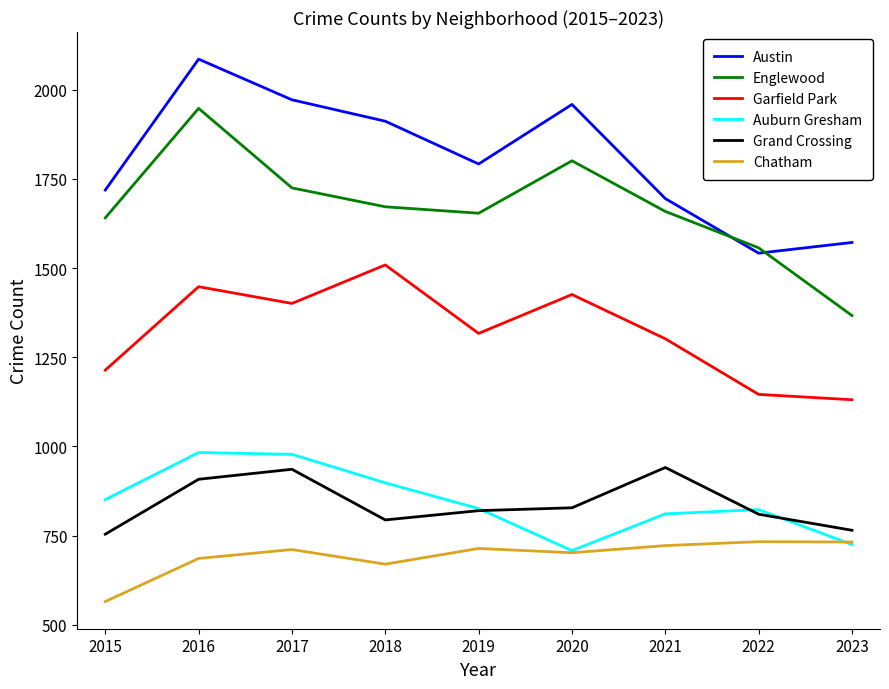

What is the highest value of the Garfield Park series?

1509